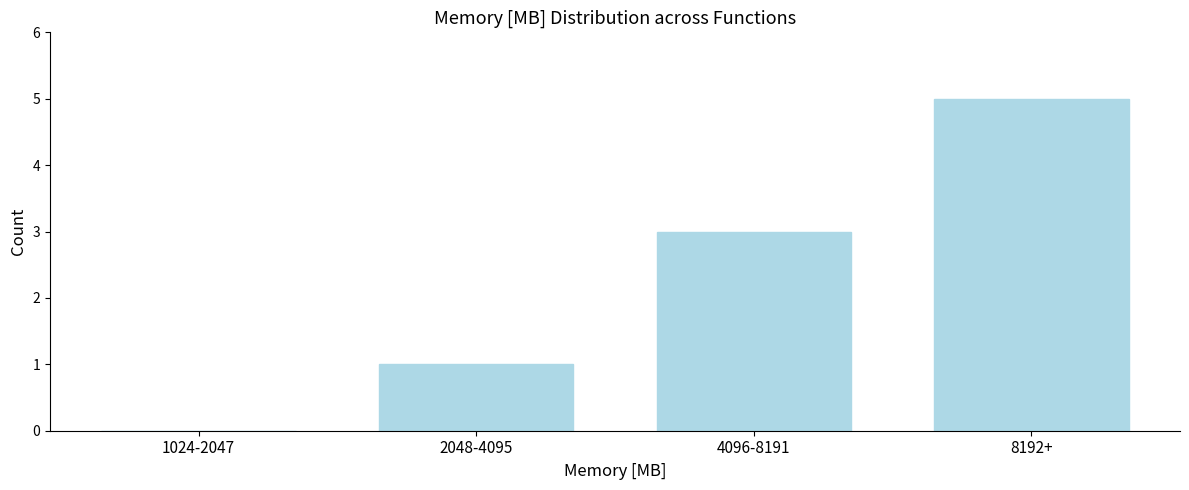

Reading left to right, list all the values displayed in this chart.

1024-2047=0	2048-4095=1	4096-8191=3	8192+=5